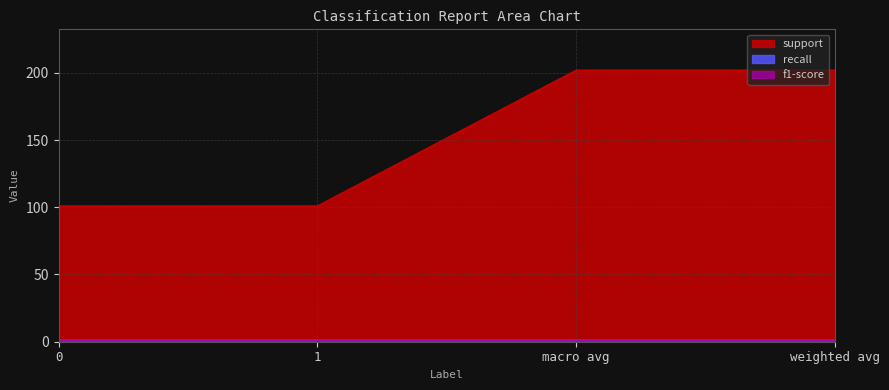

What are all the series names shown in the legend?

support, recall, f1-score